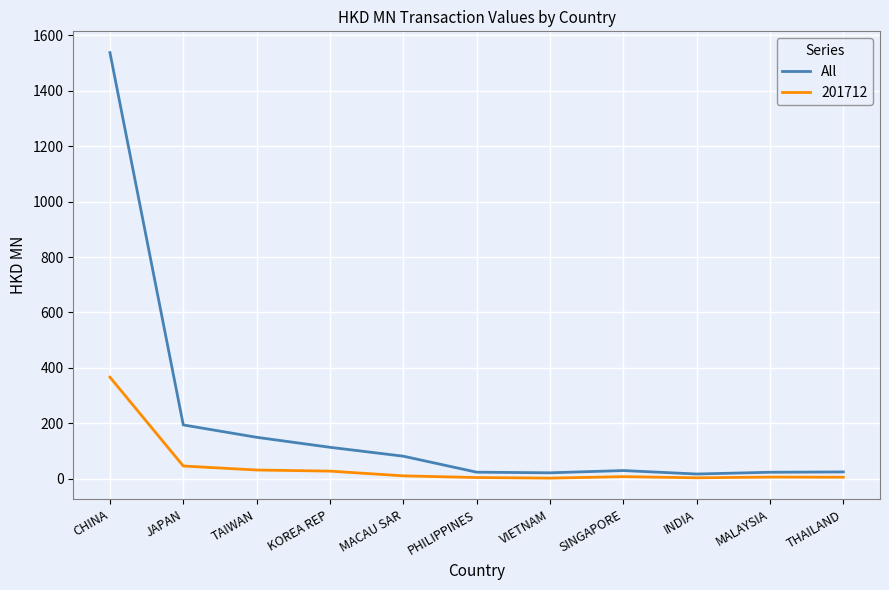

Between CHINA and JAPAN, which series saw the biggest shift?

All